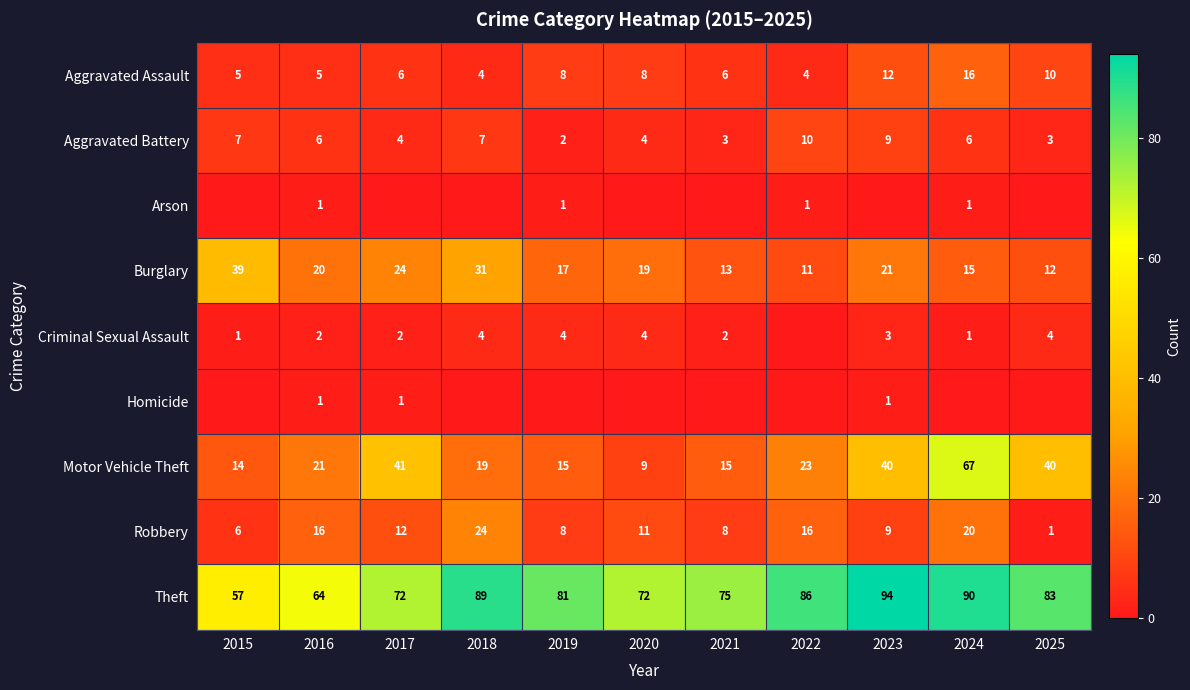

What is the approximate value of Aggravated Battery at 2015?

7